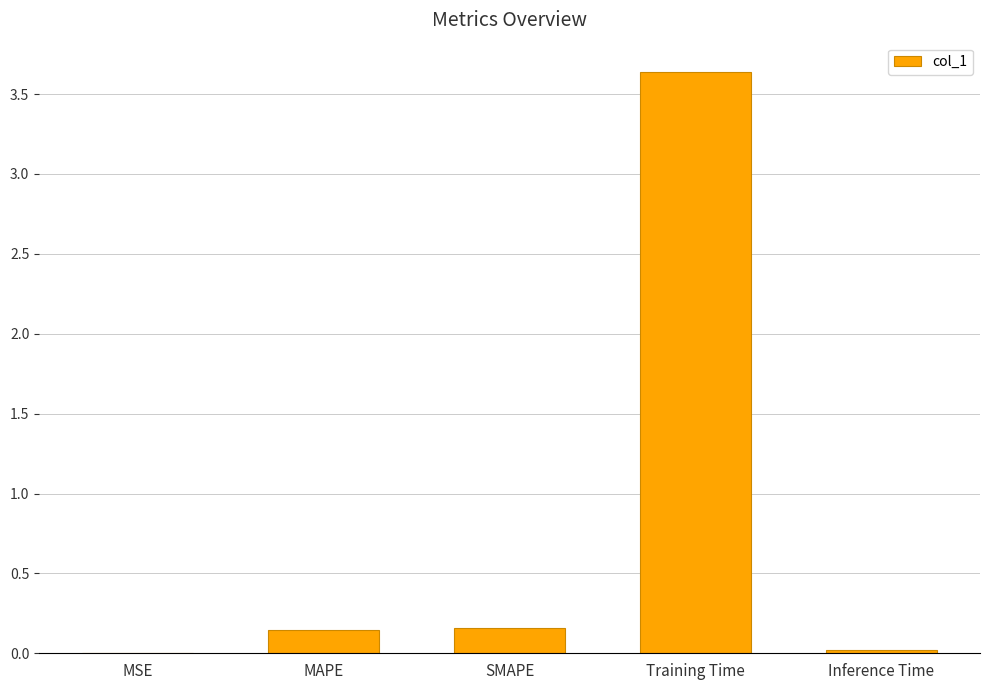

The chart shows a value of 2.5 at Training Time. True or false?

False